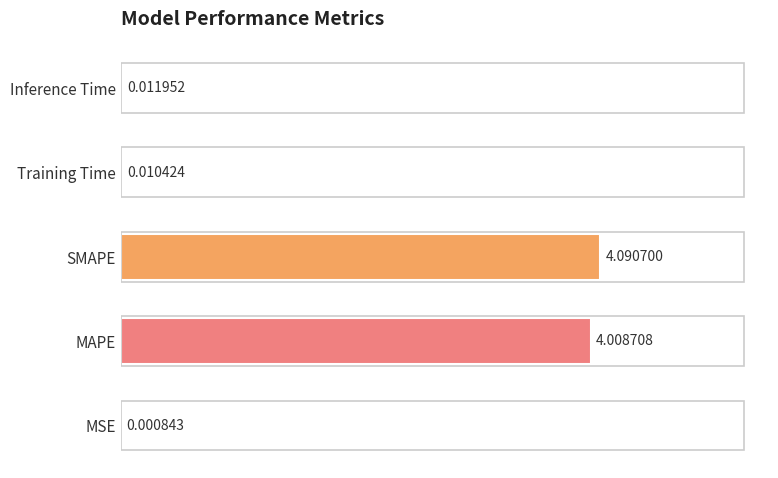

What is the sum of all values?

8.1